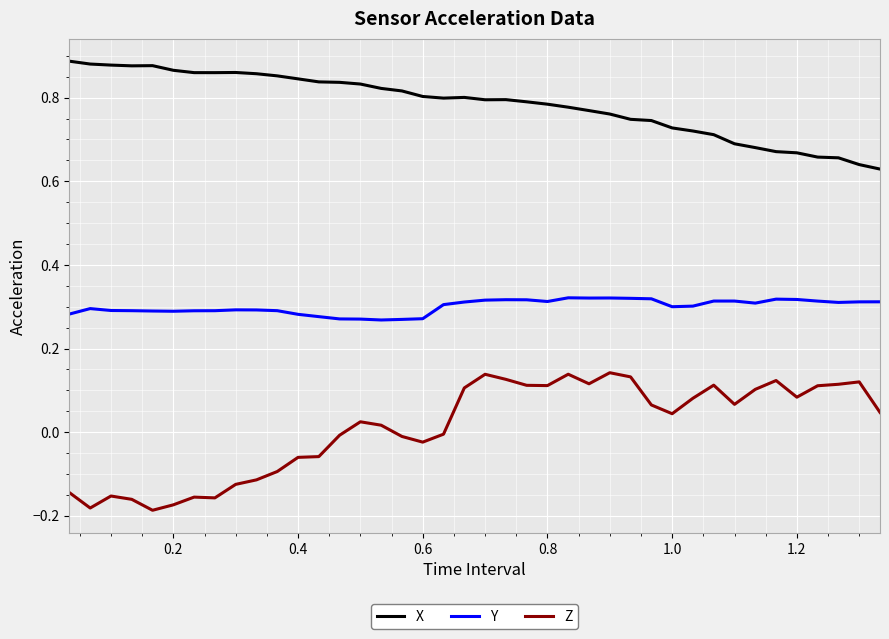

True or false: Z and Y cross at least once.

False